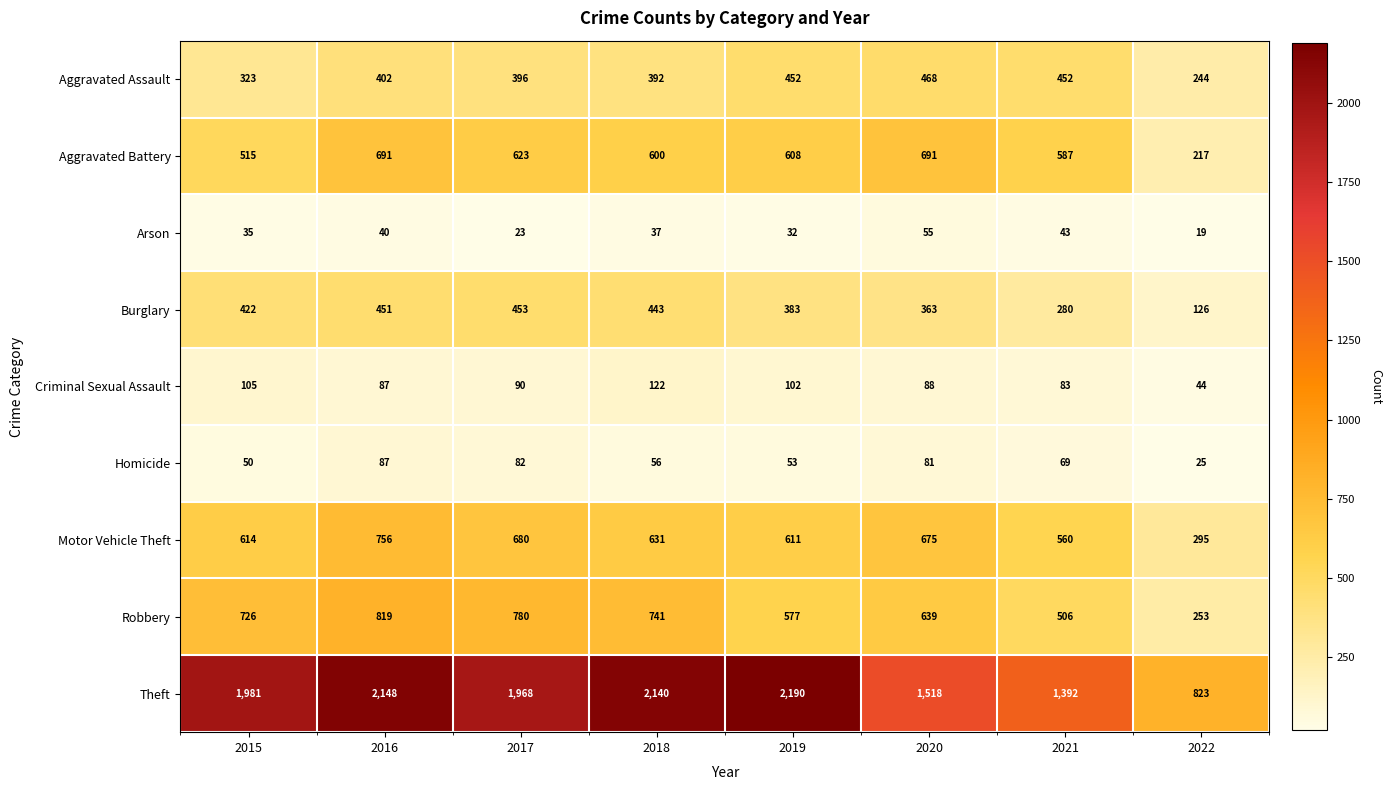

The value of Theft at 2021 is 1392. True or false?

True